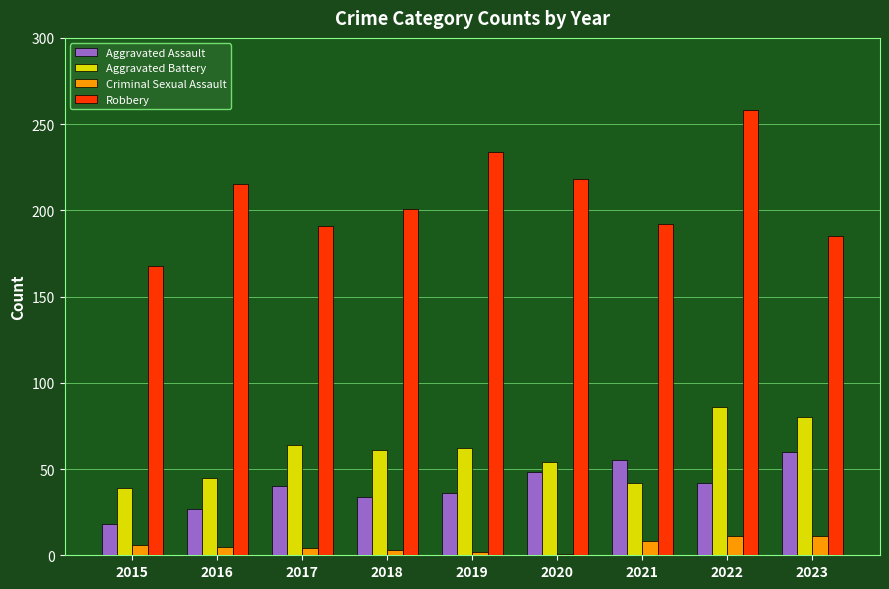

What is the difference between the Criminal Sexual Assault values at 2019 and 2017?

2